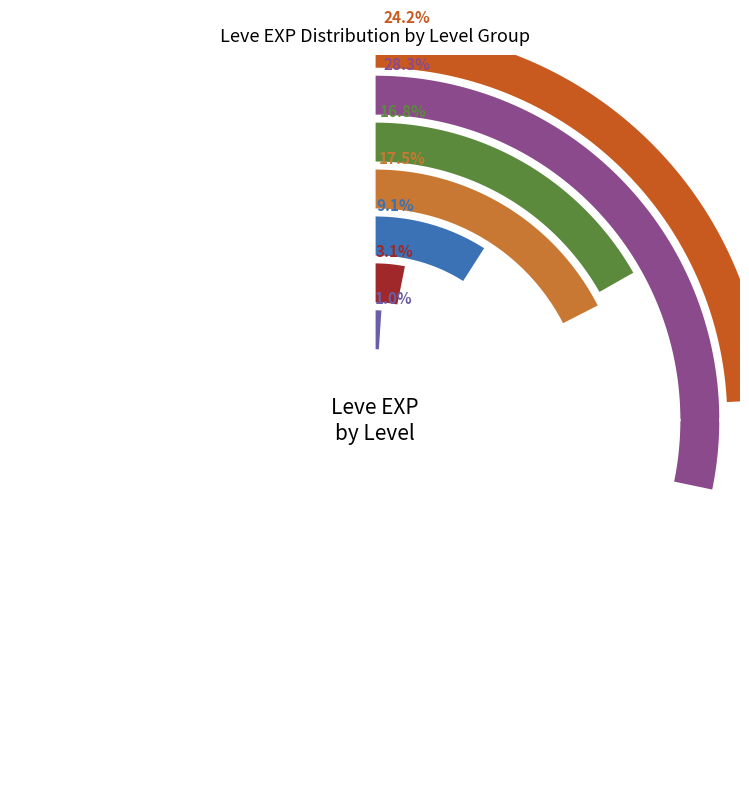

Do Leve Level 15 and Leve Level 10 together represent more than half of the pie?

No